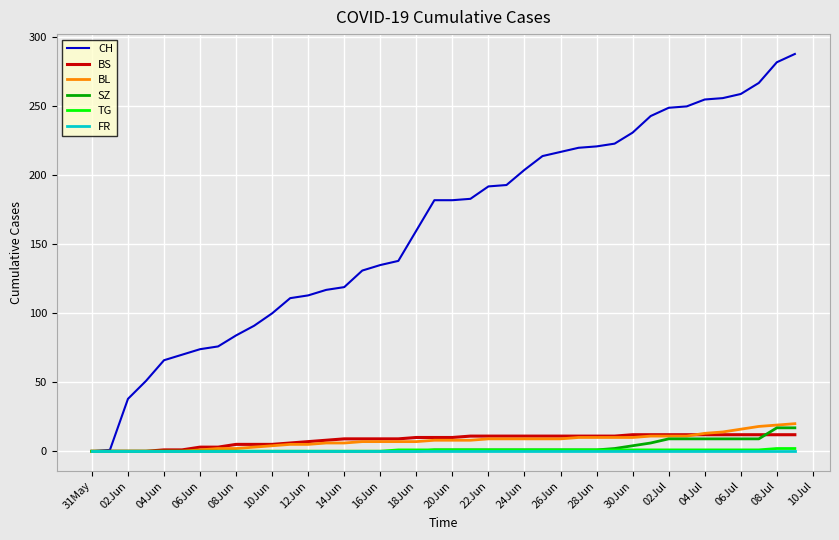

Which series has the widest spread of values?

CH